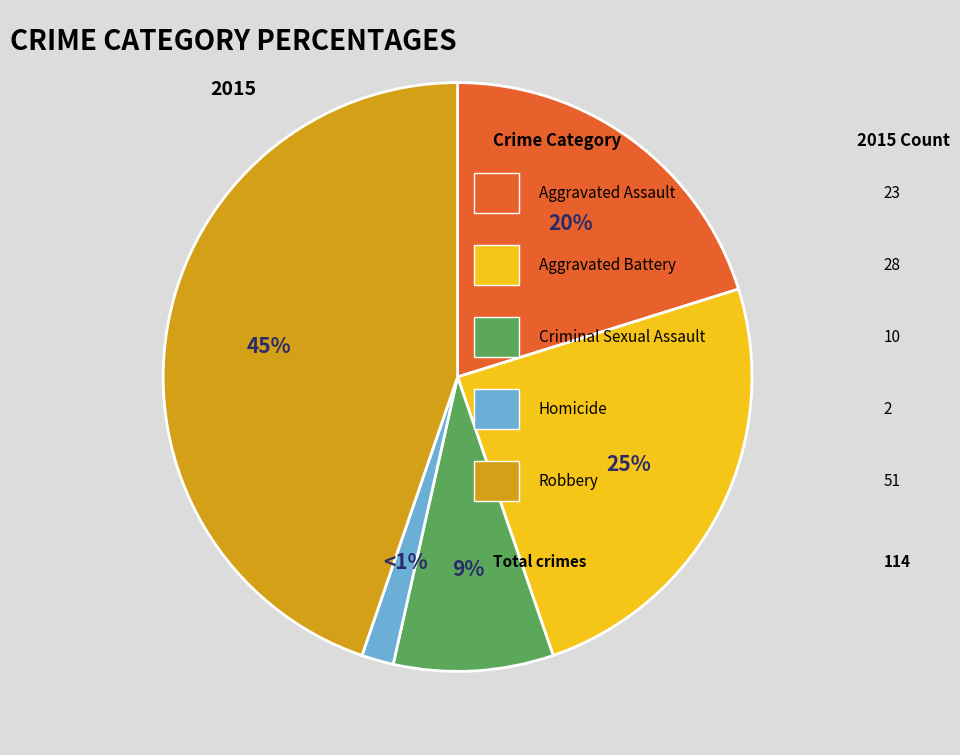

What is the change in value from Criminal Sexual Assault to Homicide?

-8